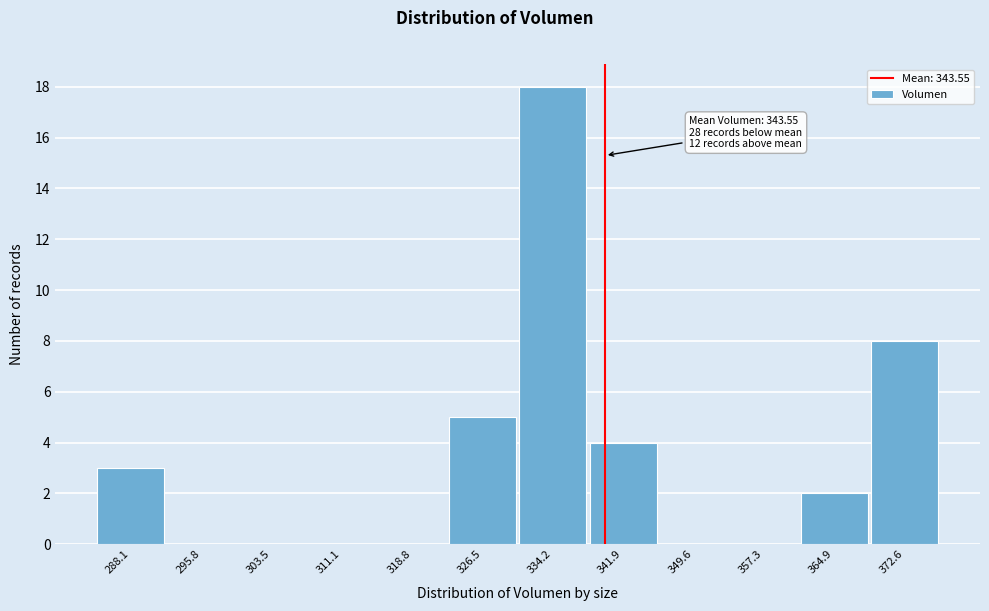

Reading left to right, transcribe all the data shown in this chart.

288.1=3	295.8=0	303.5=0	311.1=0	318.8=0	326.5=5	334.2=18	341.9=4	349.6=0	357.3=0	364.9=2	372.6=8